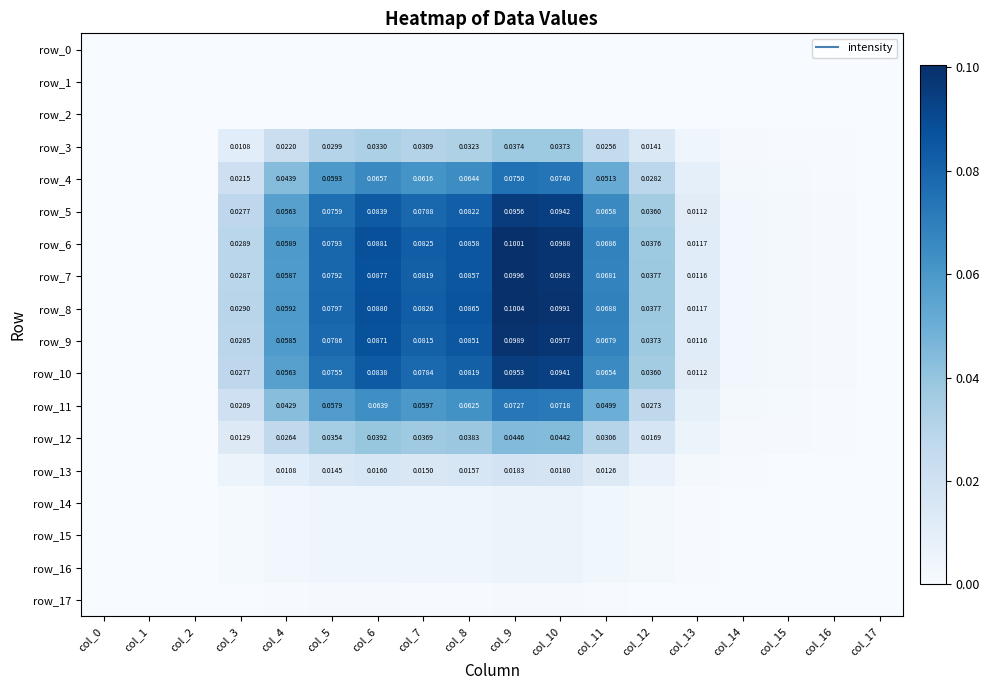

True or false: row_11 has a value of 0.0 at col_13.

False